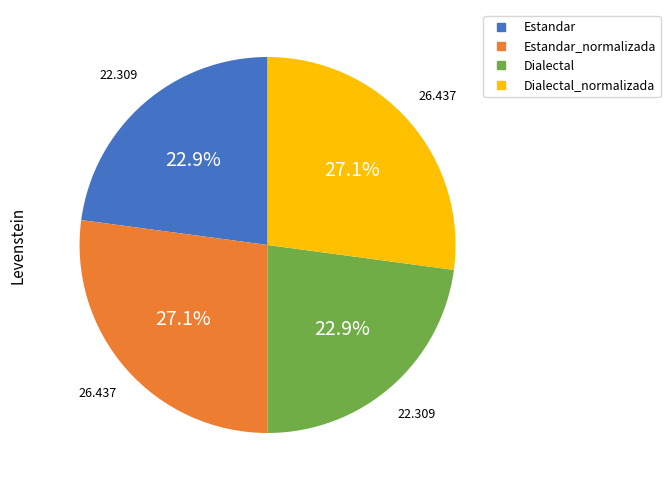

Is there a majority slice in this chart?

No